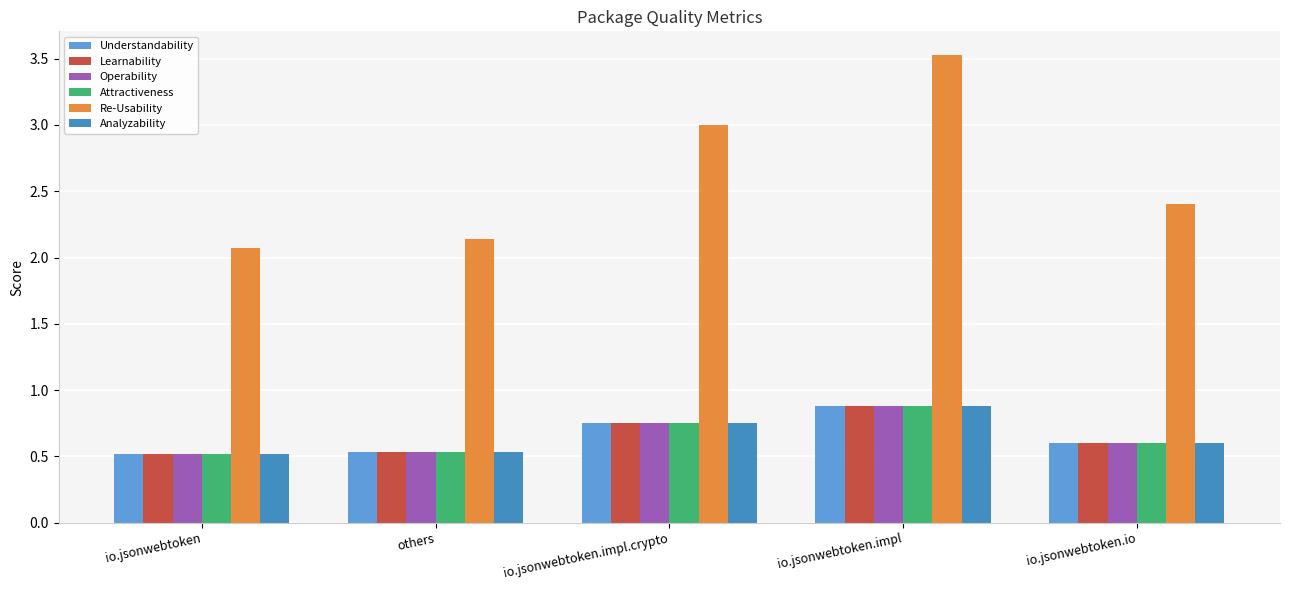

At how many categories does at least one series exceed 1?

5